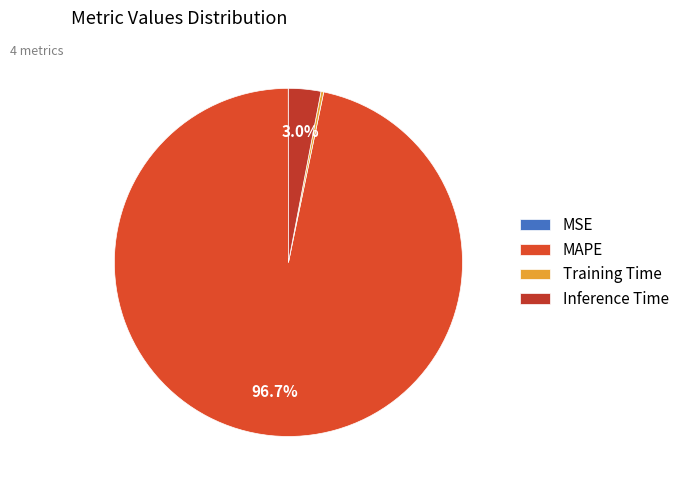

To the nearest percent, what is the combined percentage of MAPE and MSE?

97%